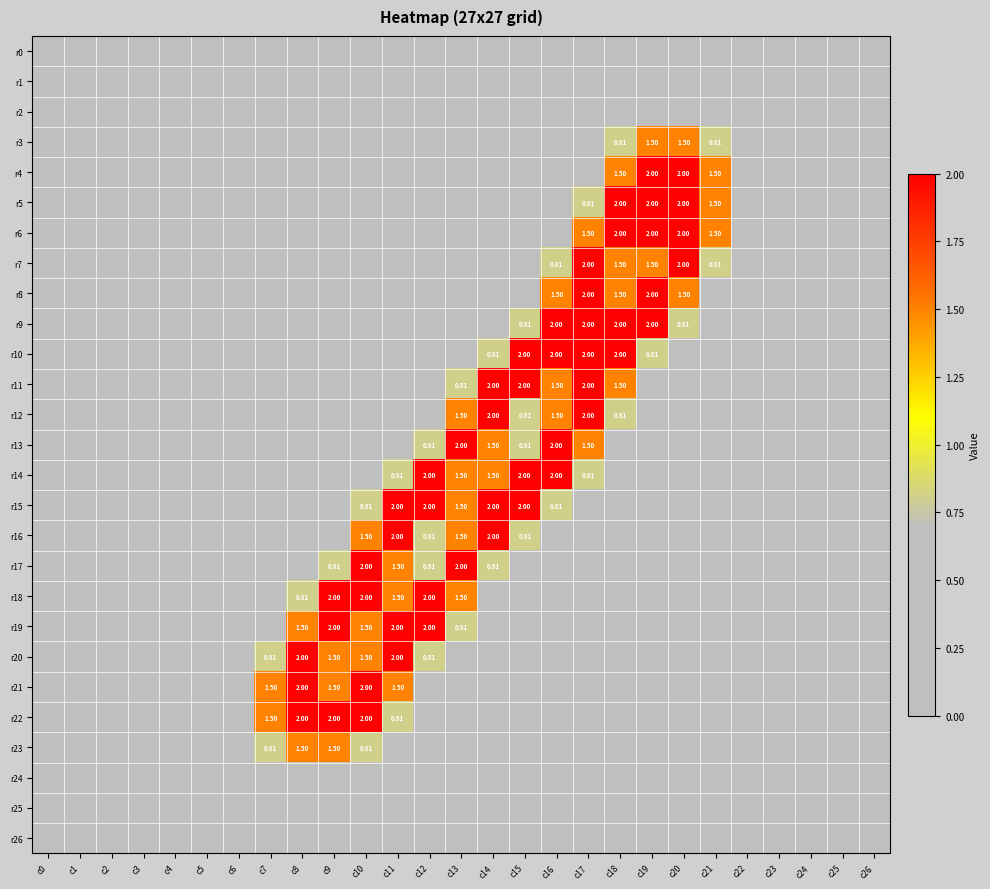

Rank the categories by r13 value from lowest to highest.

c0, c1, c2, c3, c4, c5, c6, c7, c8, c9, c10, c11, c18, c19, c20, c21, c22, c23, c24, c25, c26, c12, c15, c14, c17, c13, c16